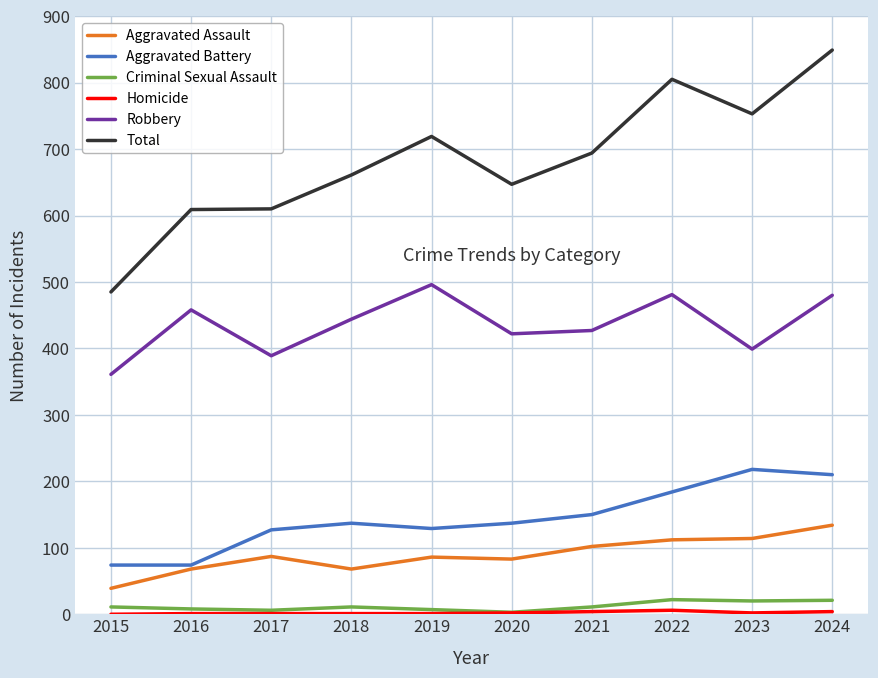

At which category does the chart reach its peak across all series?

2024